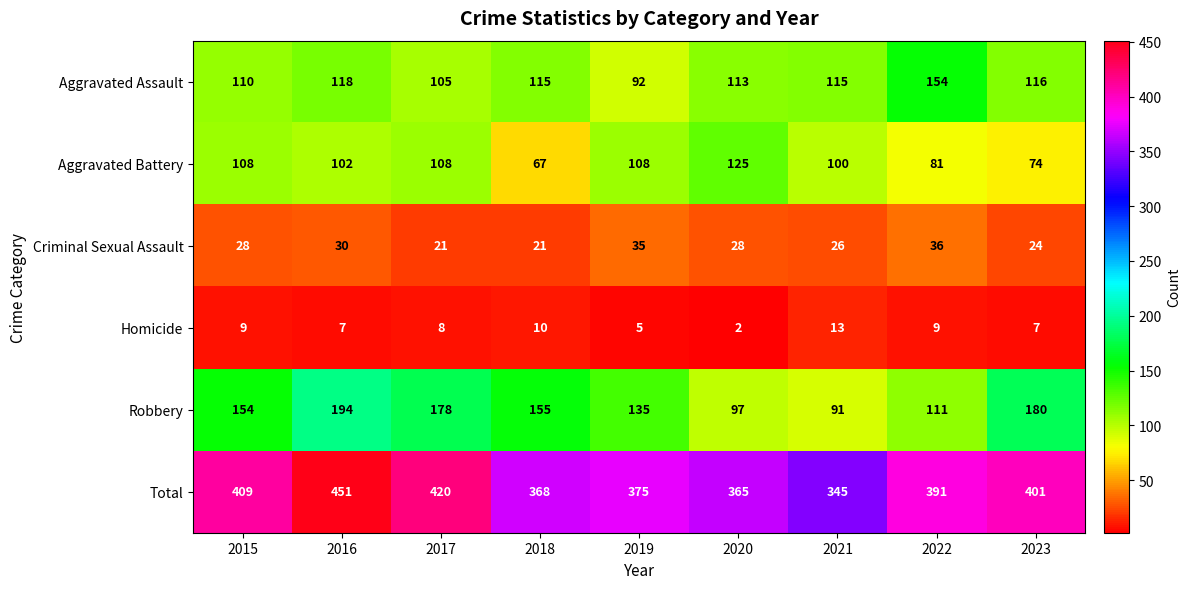

The Total series shows 174 at 2018. True or false?

False